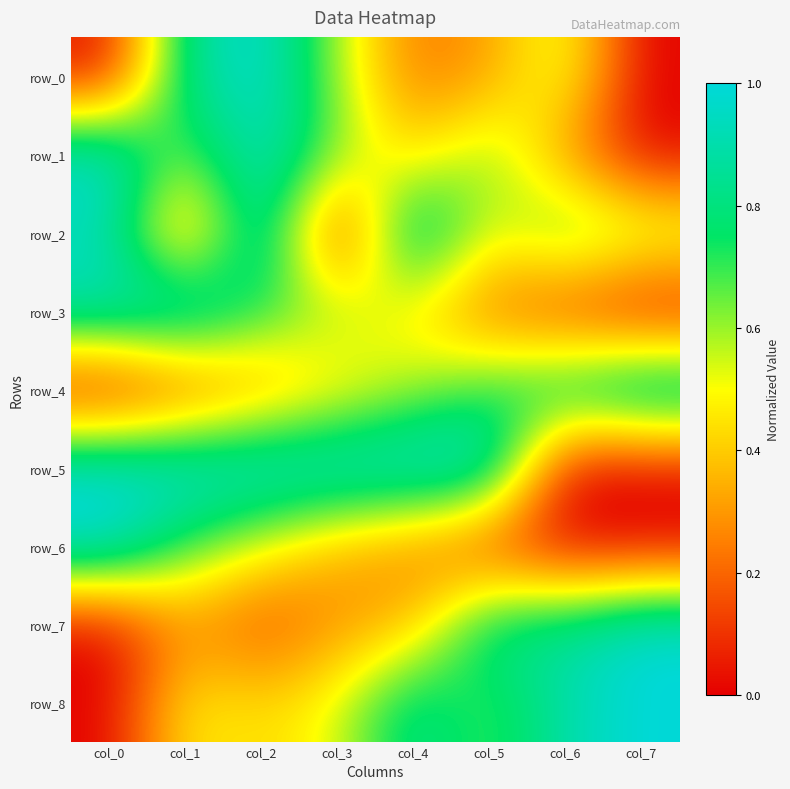

How many distinct data groups are displayed?

9